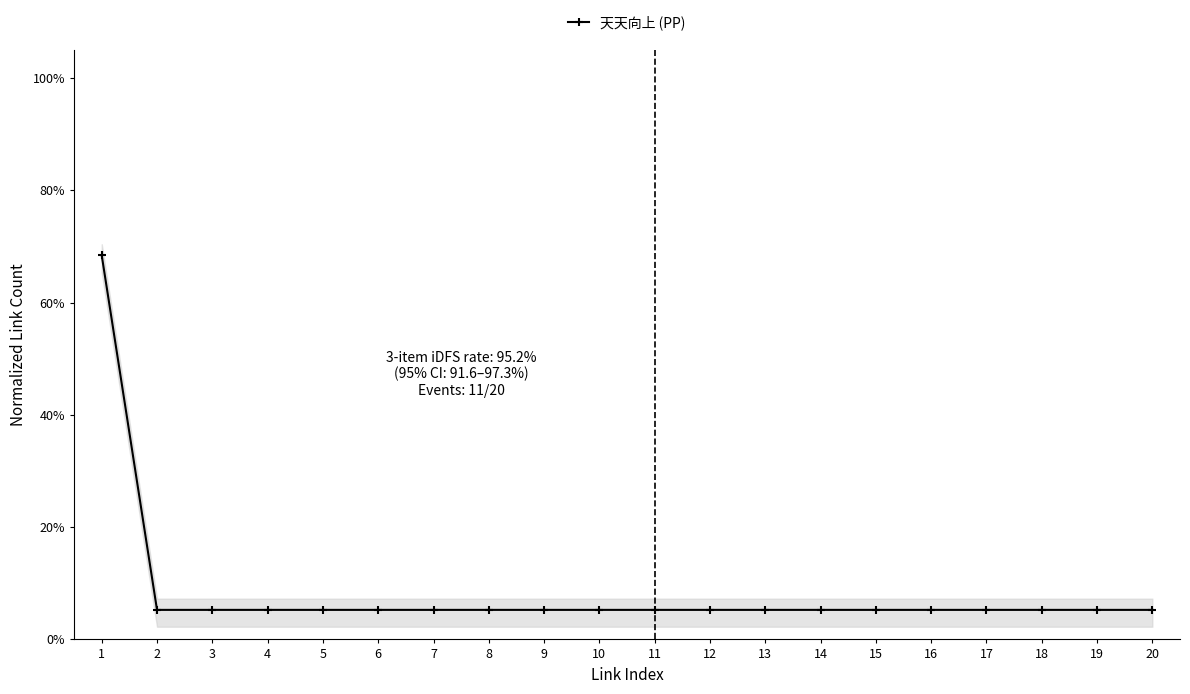

What is the value of the 17th point from the left?

0.1